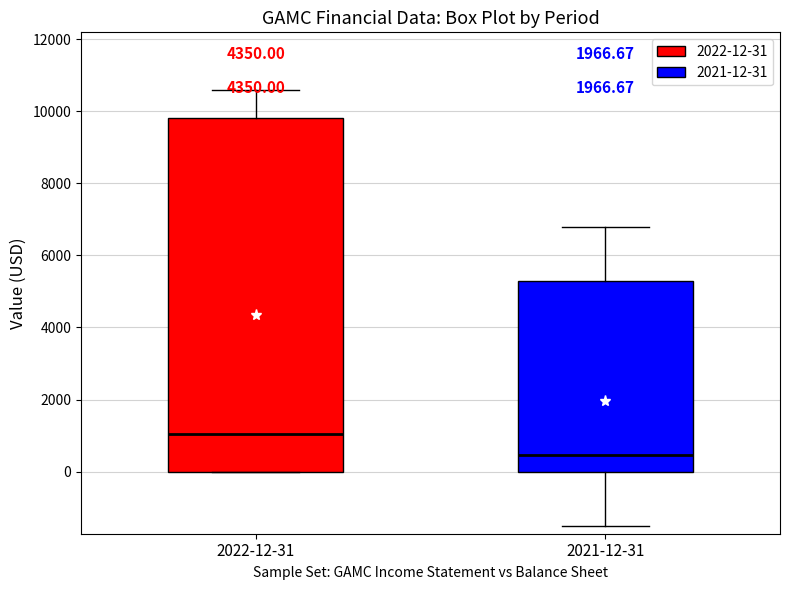

Where is the lower edge of the box for 2022-12-31 on the y-axis? The values are not printed on the chart, so give them approximately, as read against the axis.

0